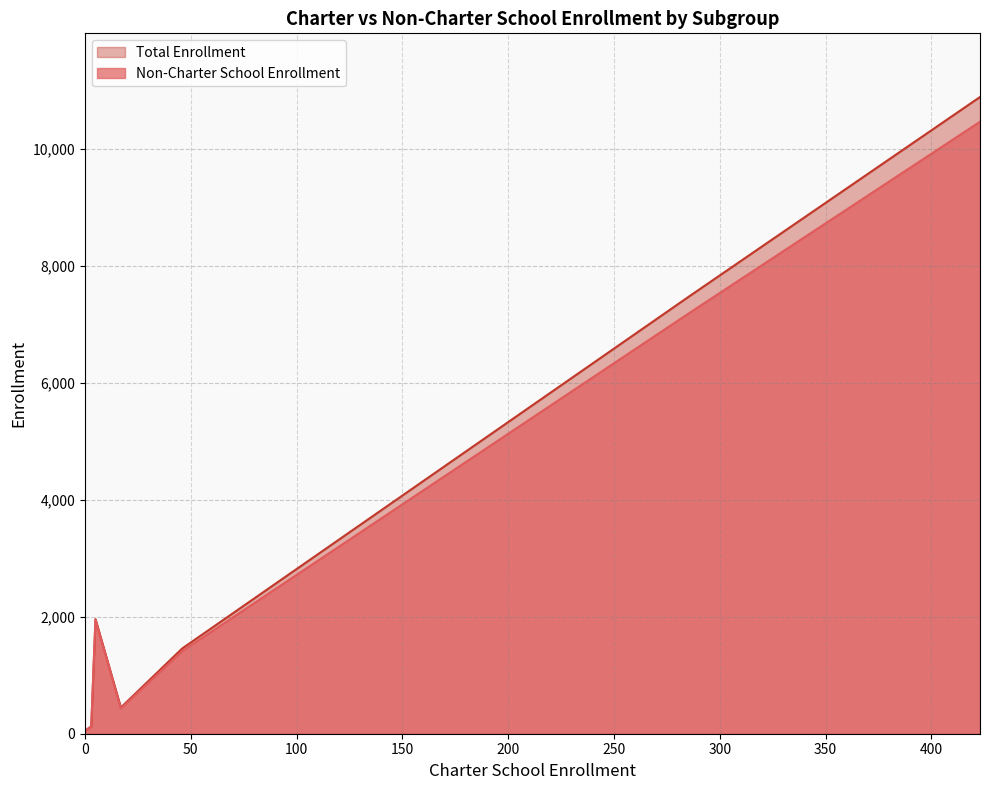

What is the maximum value shown in the chart?

10886